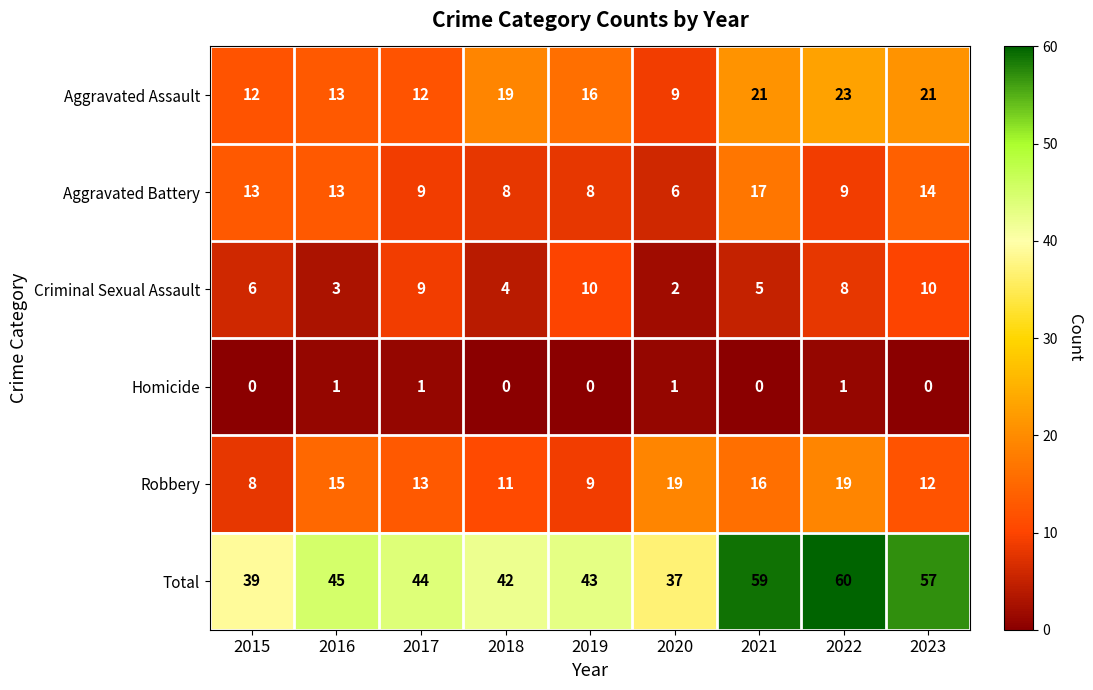

Which series has the widest spread of values?

Total